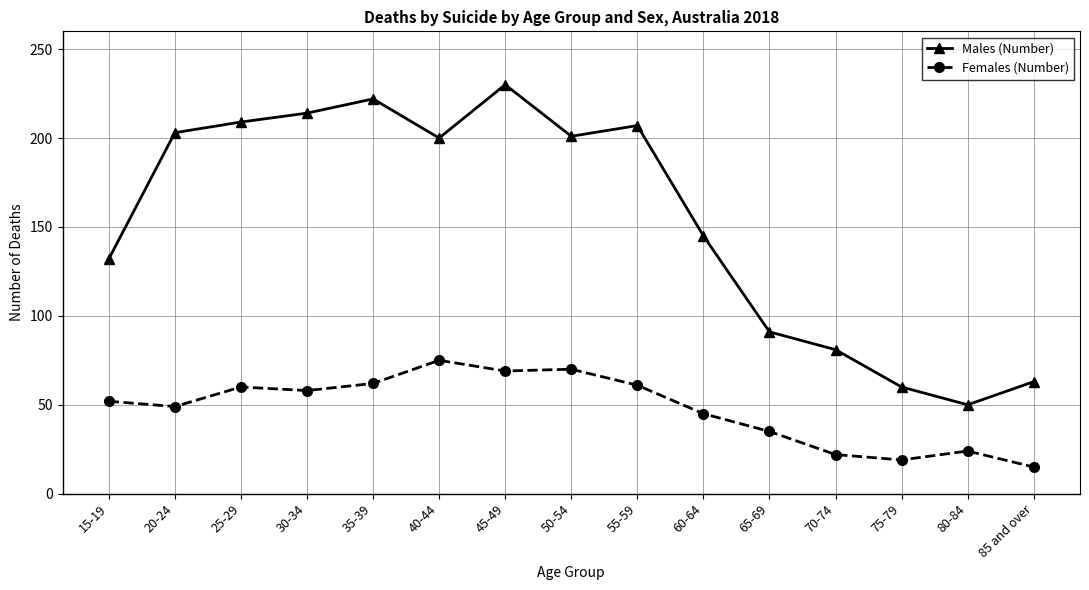

Is this an area chart (filled region under the line)?

No